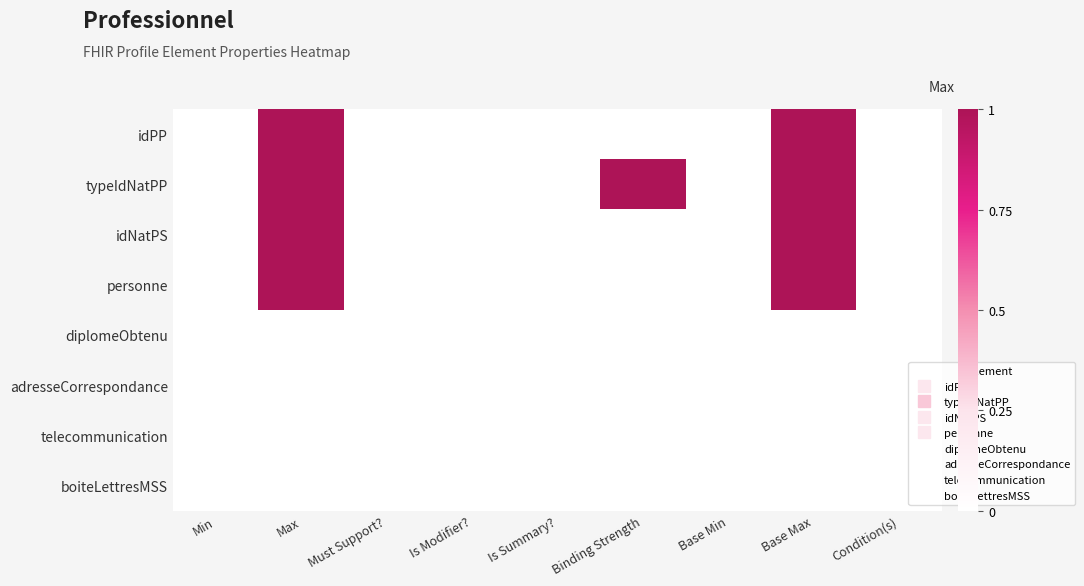

Between Min and Max, which series saw the biggest shift?

idPP